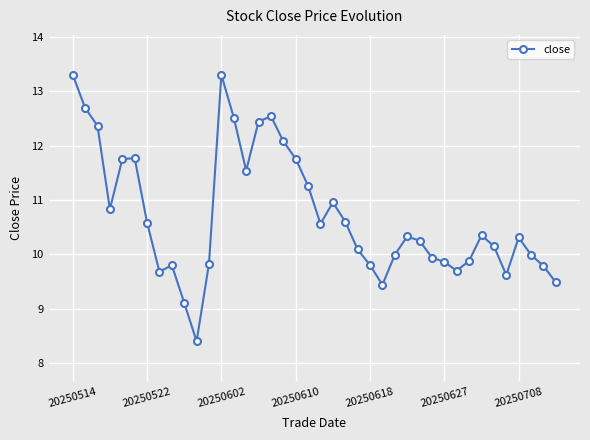

What is the sum of all values?

428.6